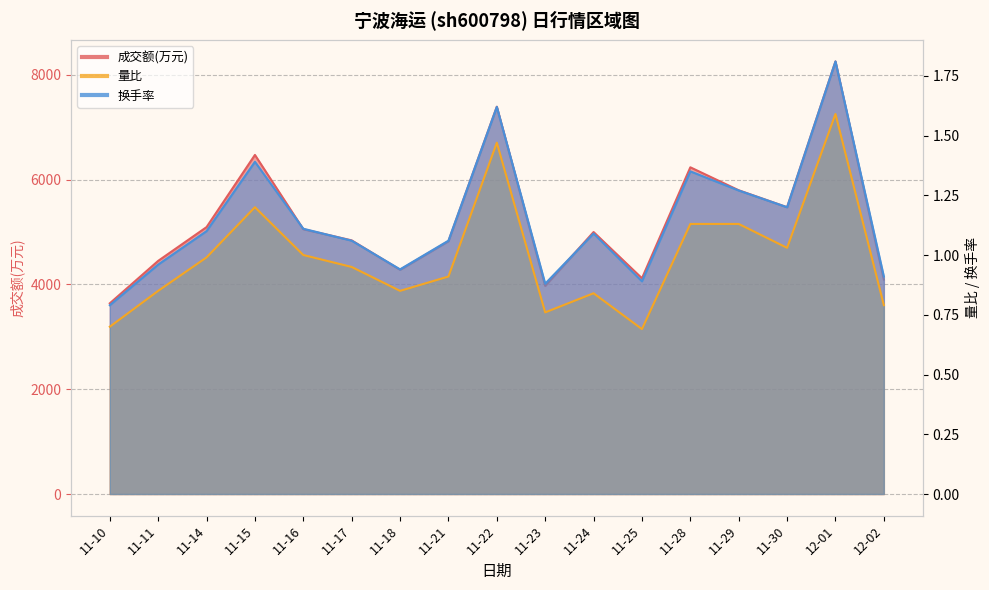

What is the value of the 成交额(万元) point at the 9th from the left?

7389.0